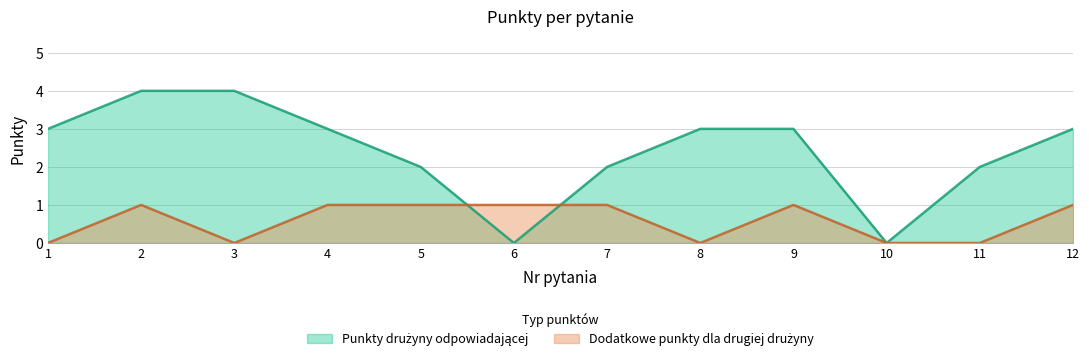

At which category does Dodatkowe punkty dla drugiej drużyny reach its first local valley?

3